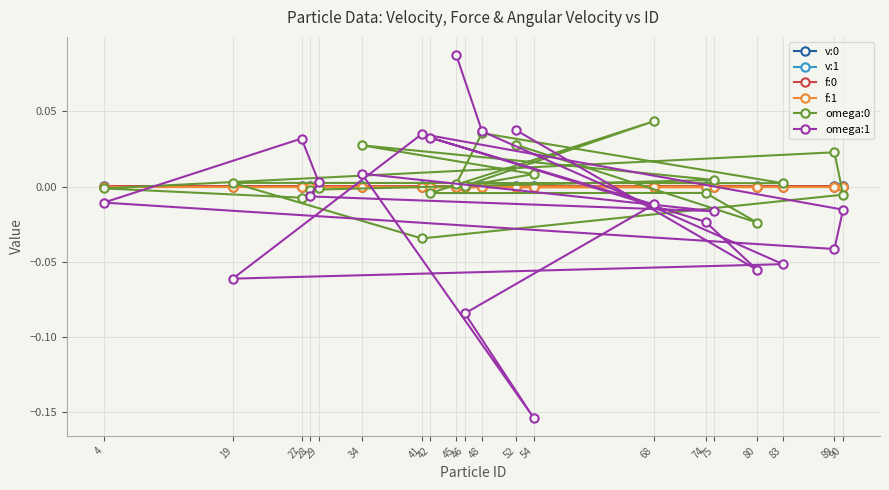

True or false: v:0 has a value of 0.0 at 75.

True